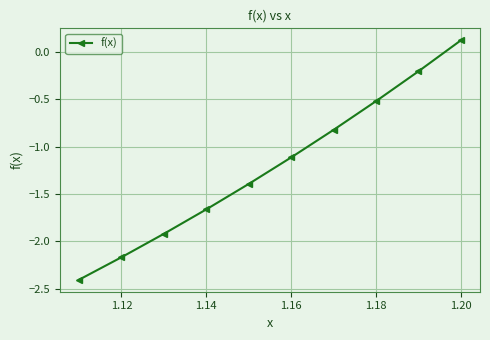

What is the difference between the maximum and second lowest values?

2.3